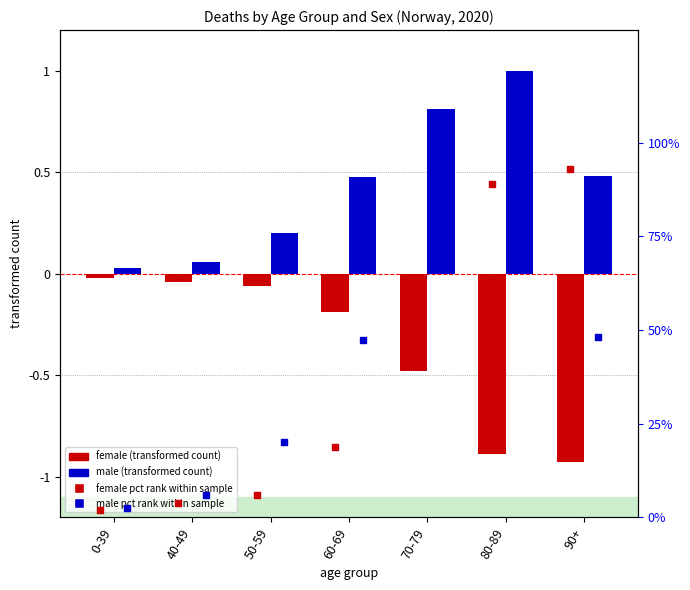

At which category is the sum across all series the highest?

80-89